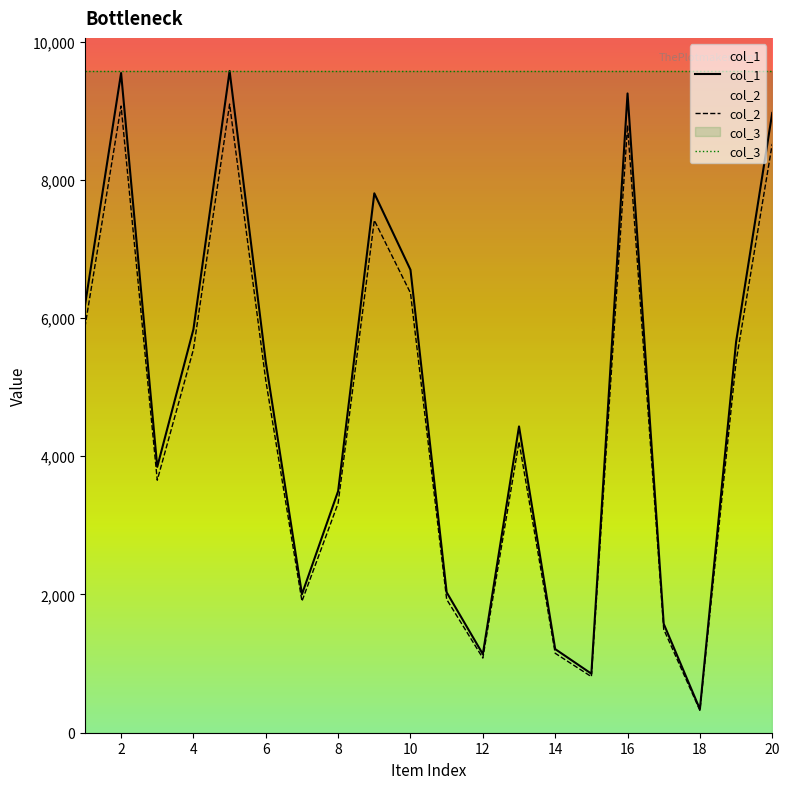

Which series has the largest total across all categories?

col_3